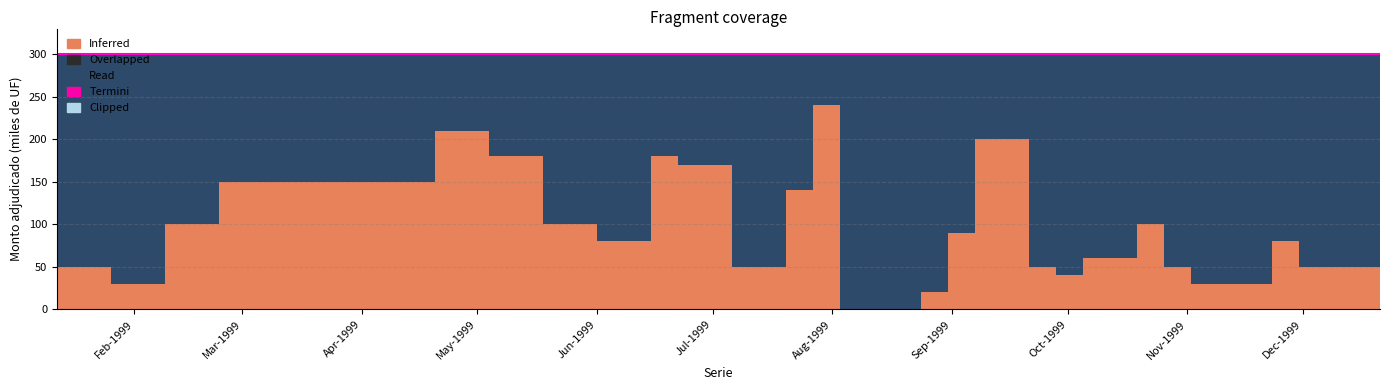

Count the number of data series in this chart.

5